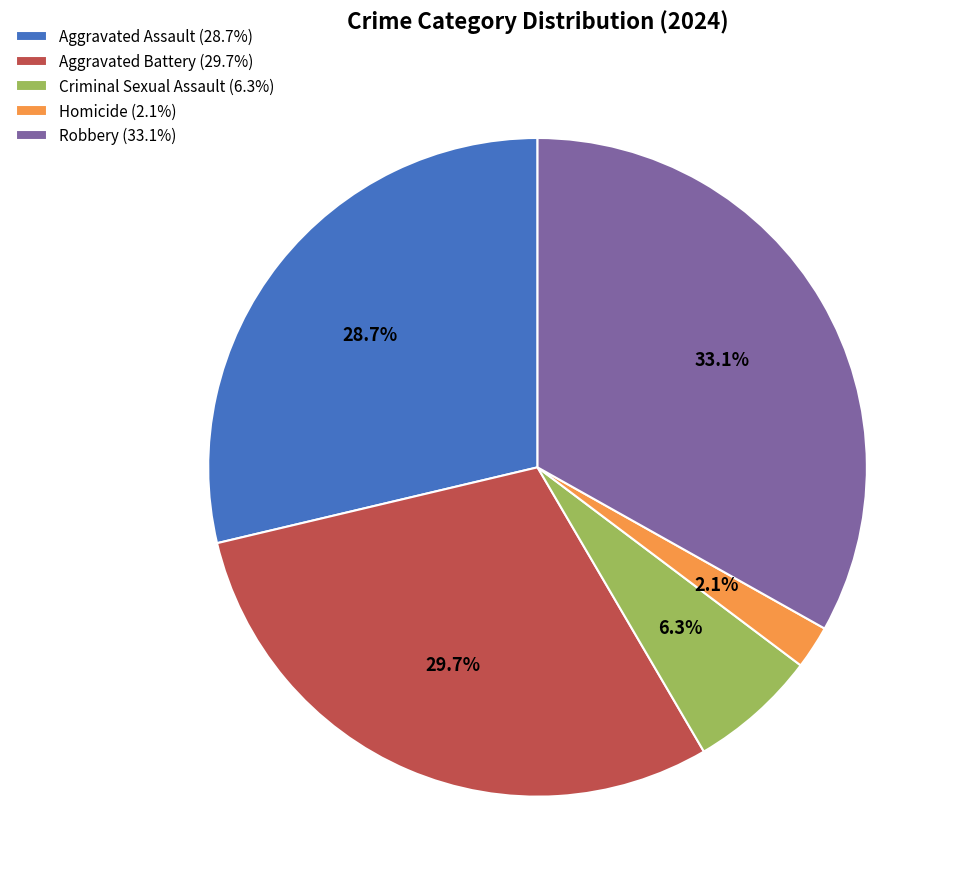

Rank the categories by value from lowest to highest.

Homicide, Criminal Sexual Assault, Aggravated Assault, Aggravated Battery, Robbery